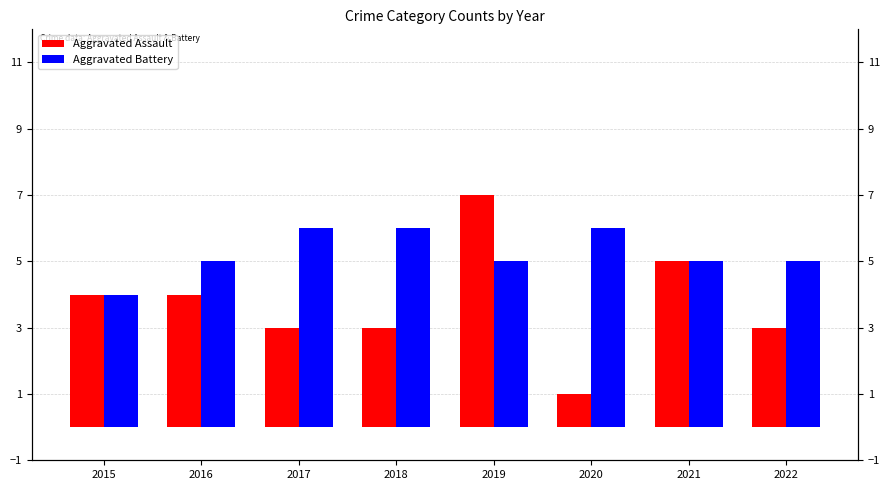

The value of Aggravated Battery at 2022 is 2. True or false?

False